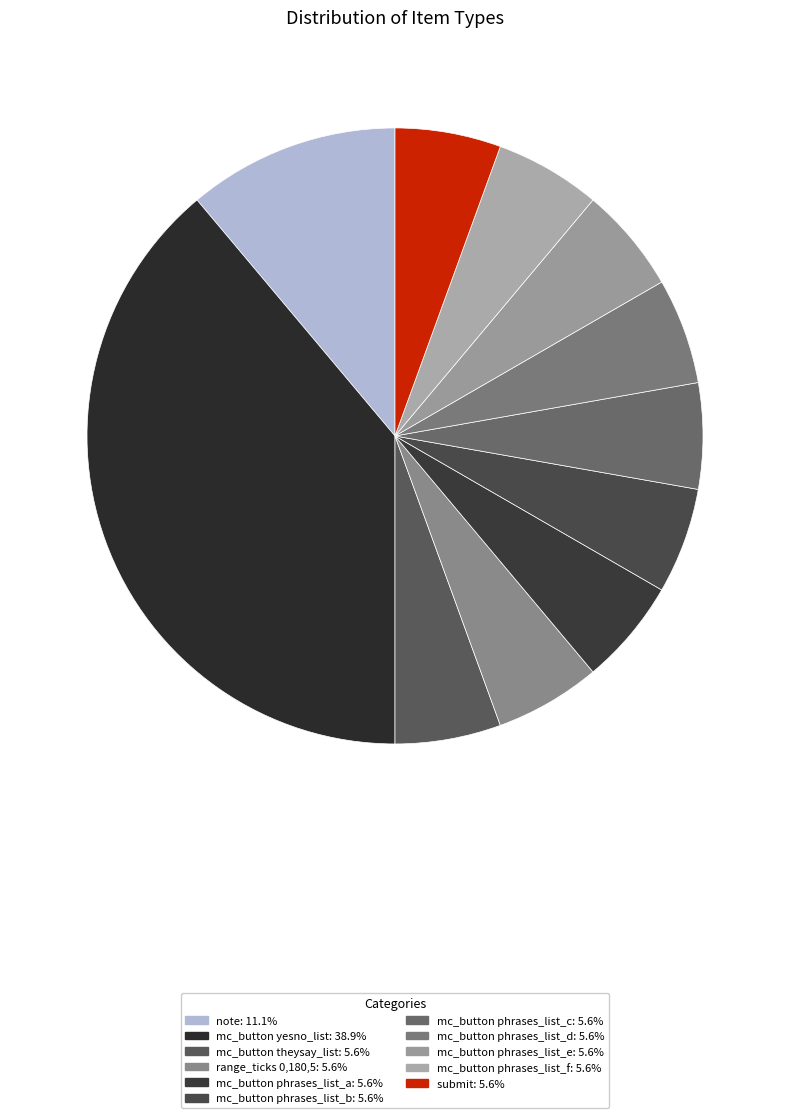

To the nearest percent, what is the average slice percentage?

9%